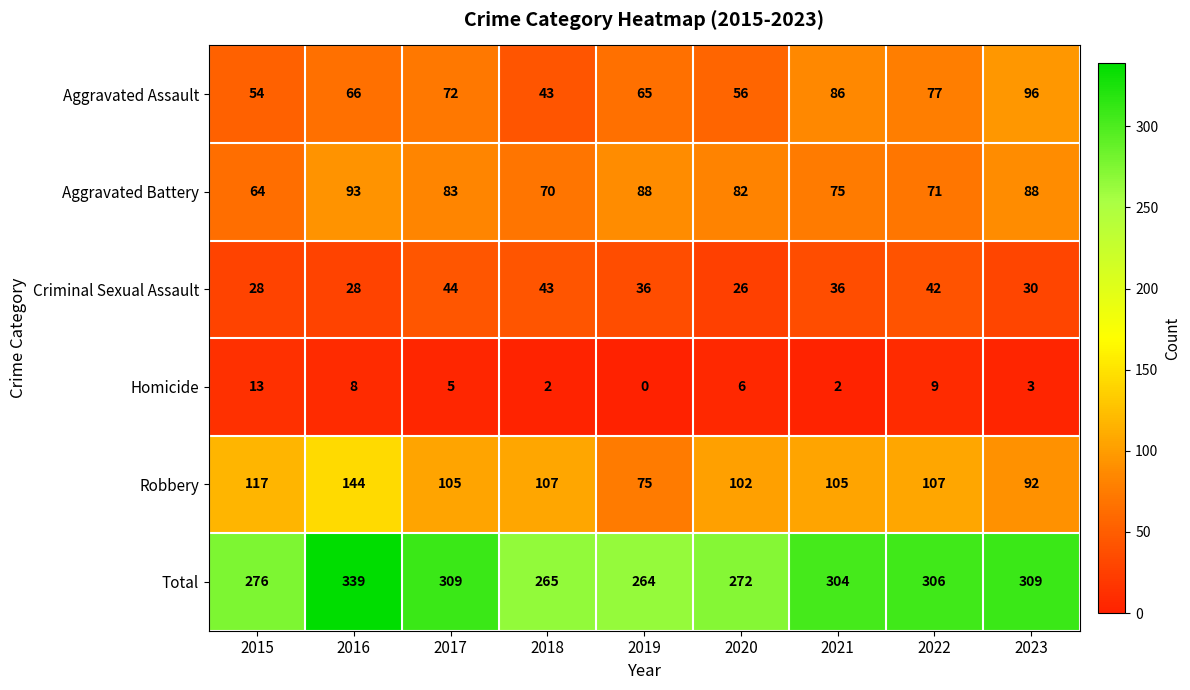

At which label is Aggravated Battery closest to 78?

2021